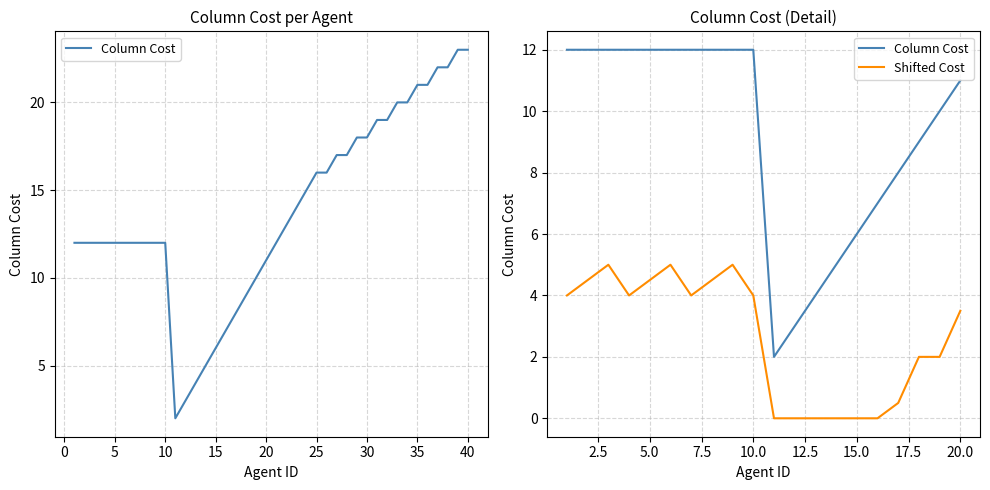

True or false: Shifted Cost and Column Cost cross at least once.

False